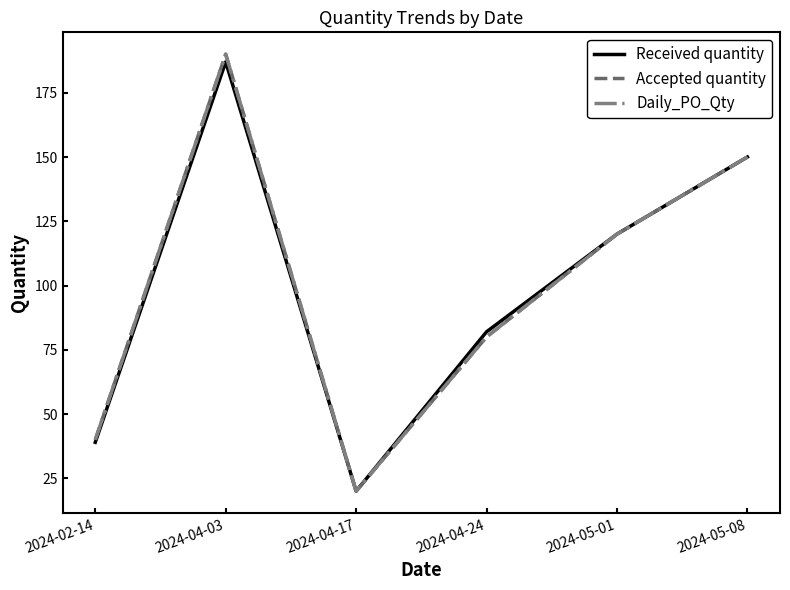

The Daily_PO_Qty series shows 120 at 2024-05-01. True or false?

True